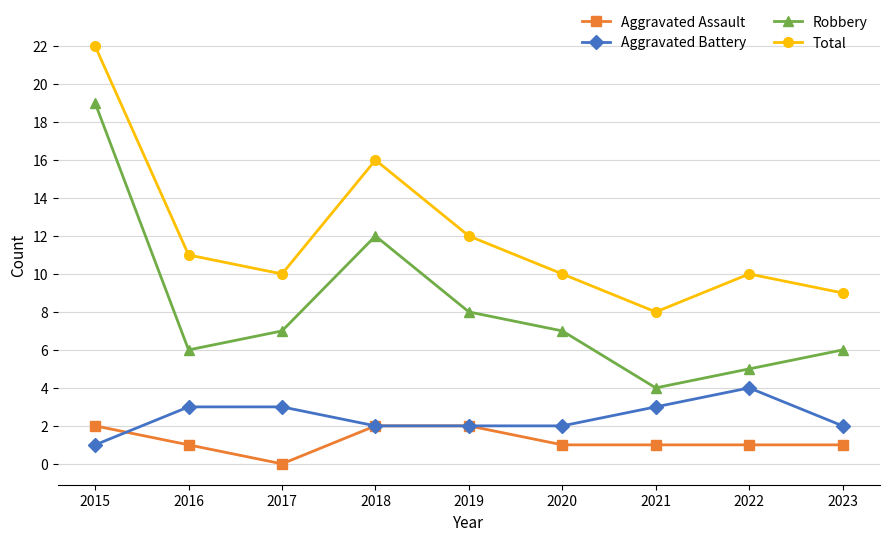

What is the total value across all series at 2017?

20